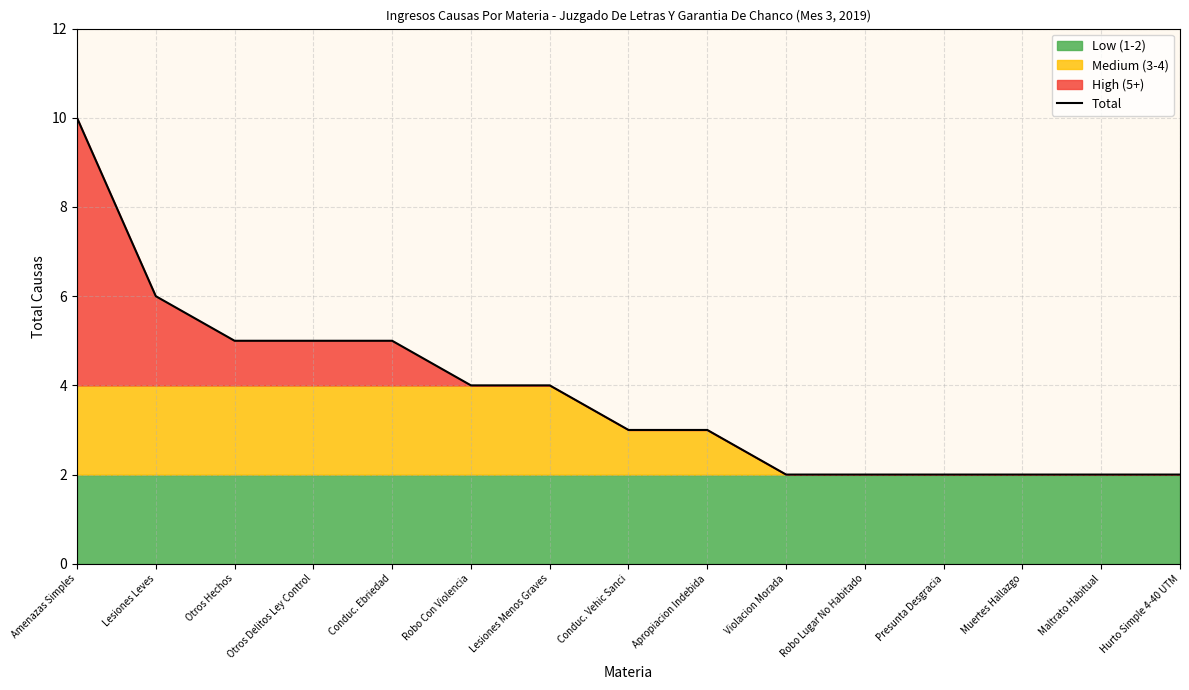

Does the chart display data point markers on the line(s)?

No